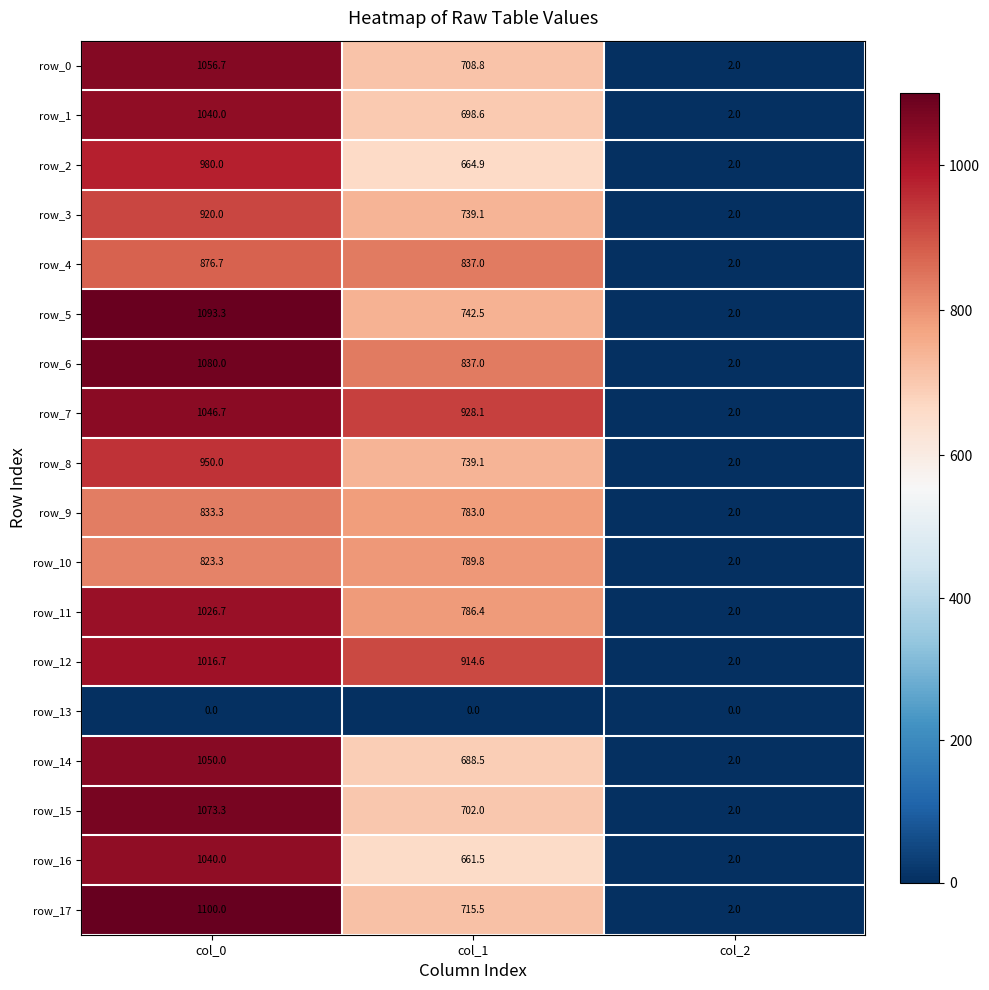

How many values in the row_1 series are below 698?

1